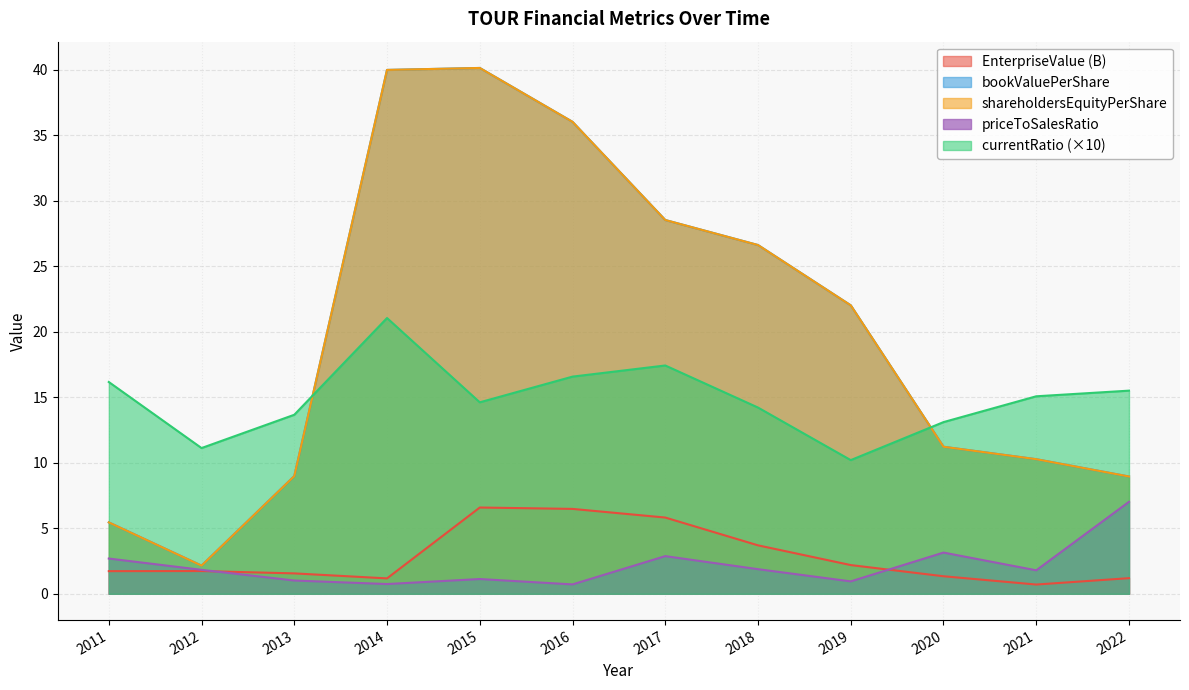

What is the spread (max minus min) of values at 2017?

25.6